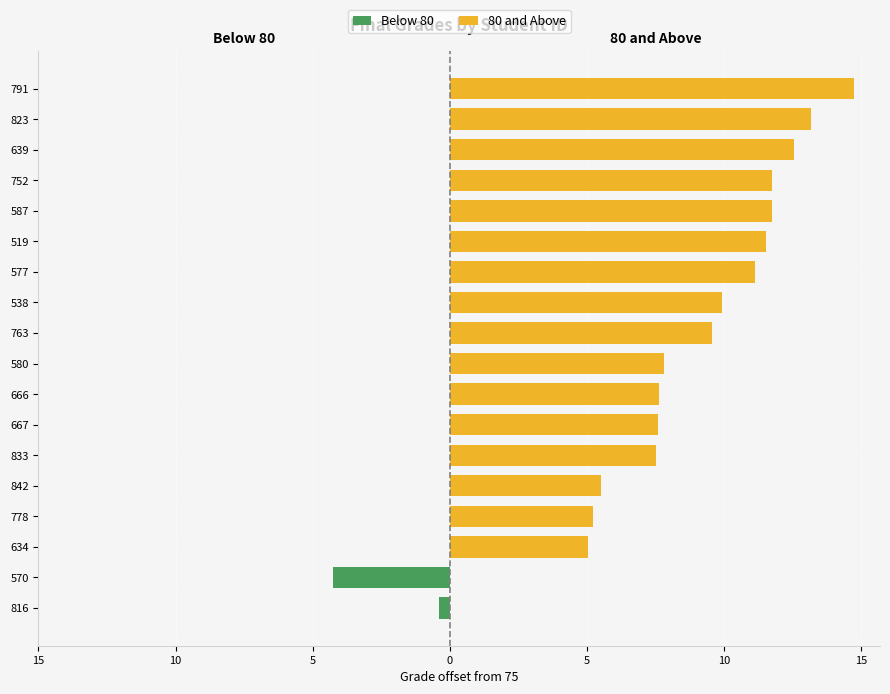

What is the sum of all 80 and Above values?

152.5